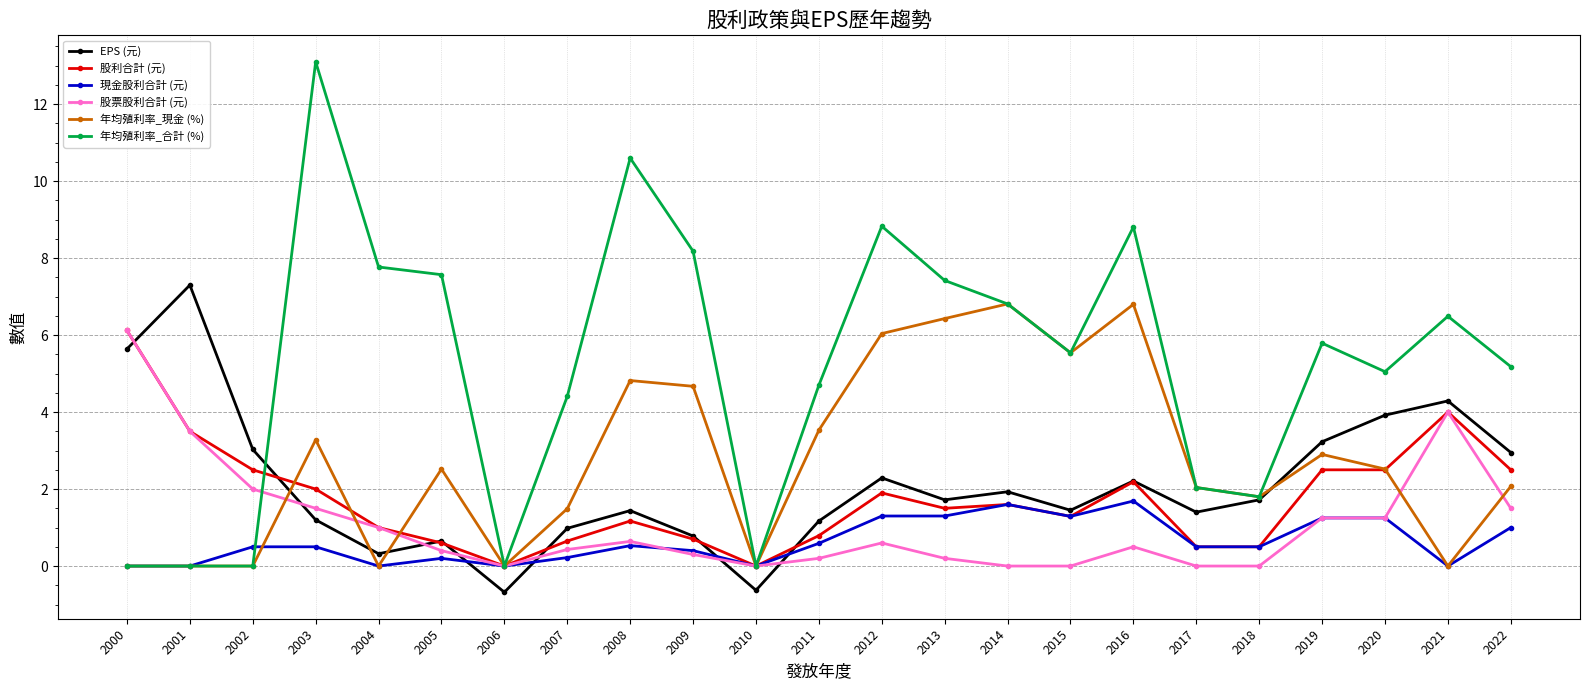

How many interior local valleys does the 股票股利合計 (元) series have?

2